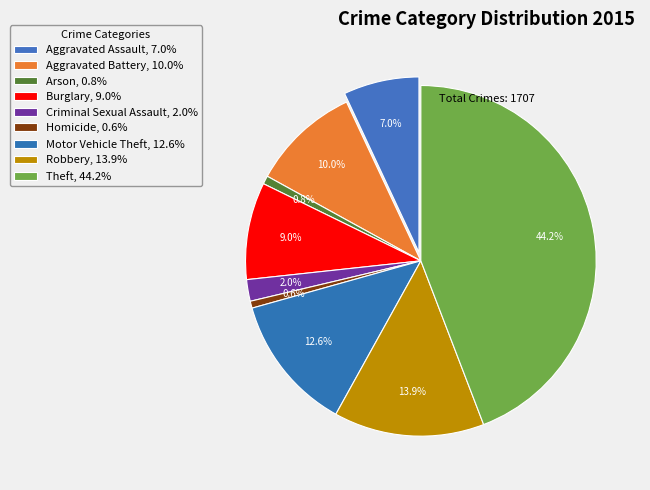

Count the number of slices in the pie.

9